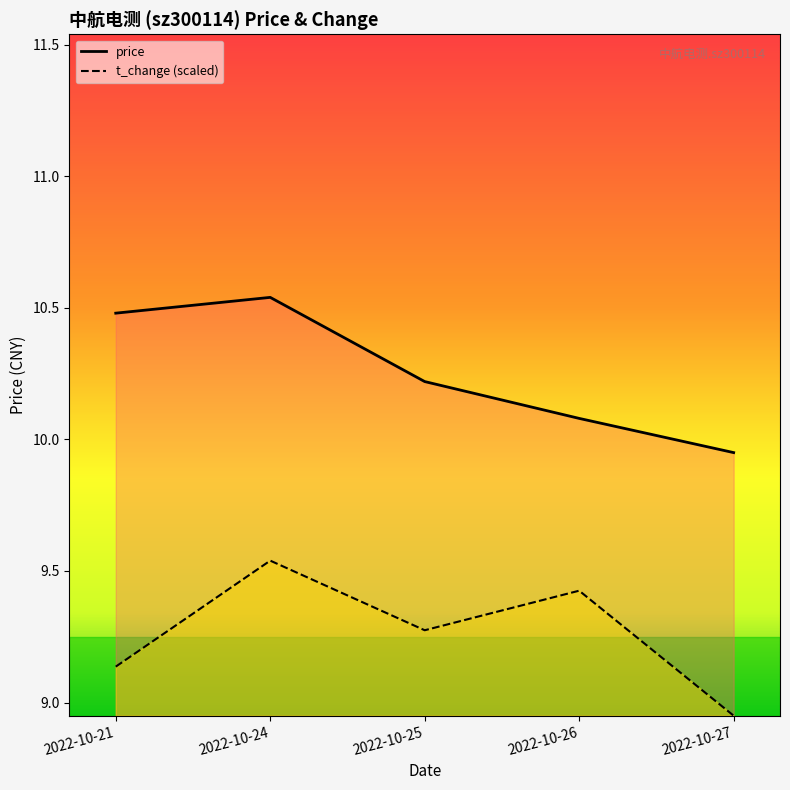

What are all the series names shown in the legend?

price, t_change (scaled)